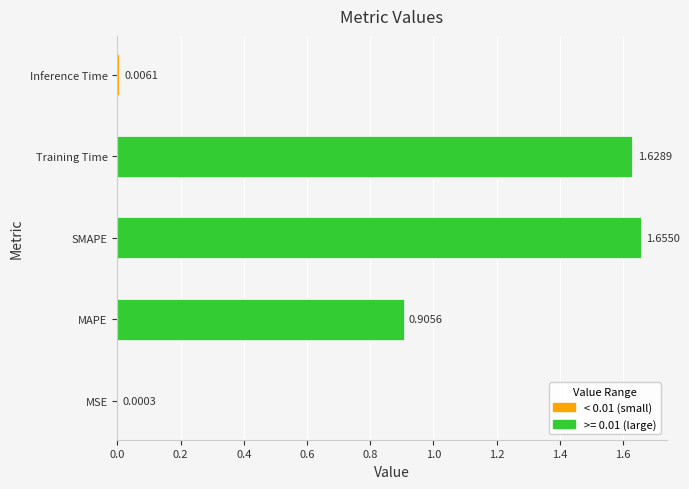

How many bars are there in total?

5